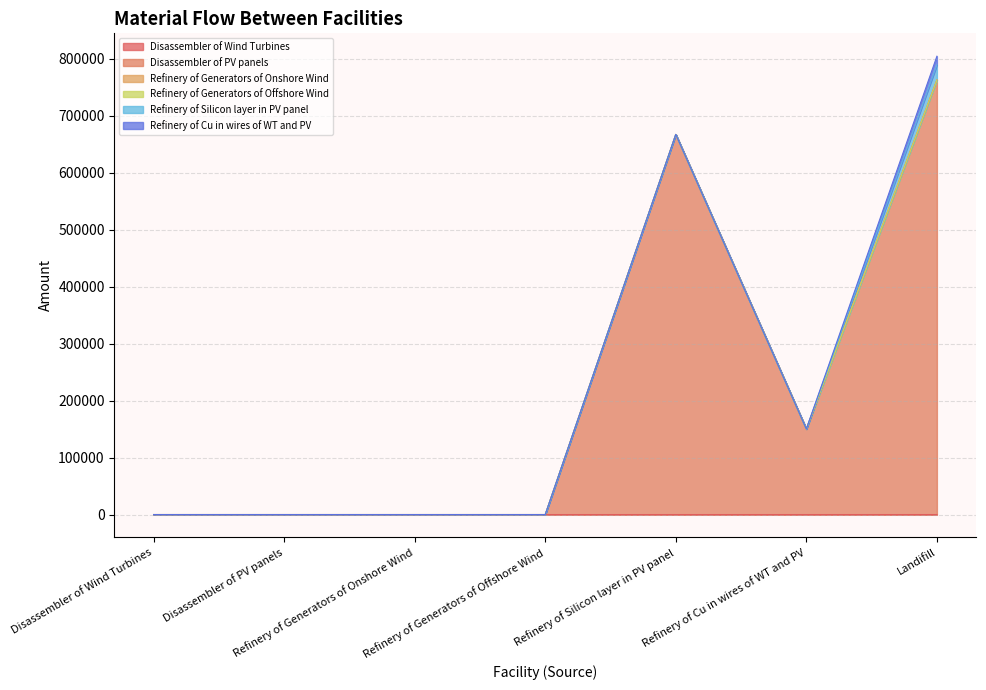

Rank the series by their maximum value, from lowest to highest.

Refinery of Generators of Offshore Wind, Refinery of Generators of Onshore Wind, Disassembler of Wind Turbines, Refinery of Cu in wires of WT and PV, Refinery of Silicon layer in PV panel, Disassembler of PV panels